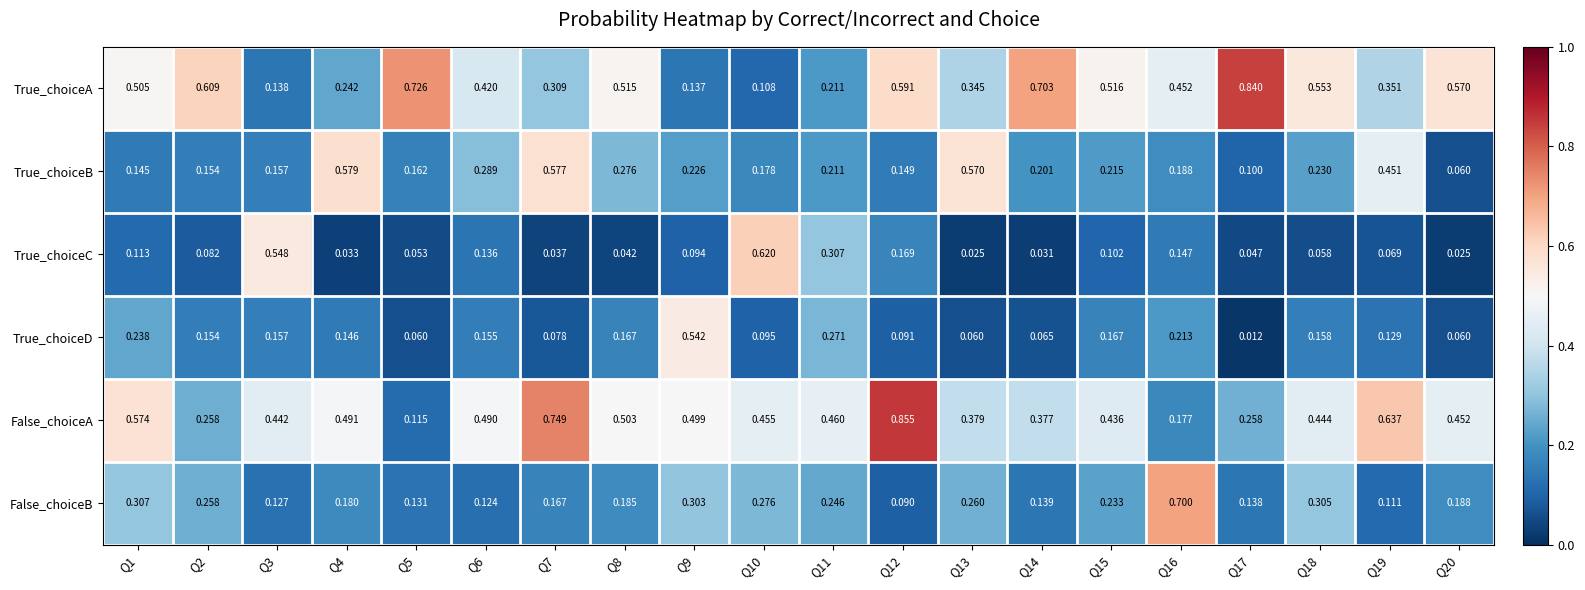

Between Q3 and Q9, which series saw the biggest shift?

True_choiceC